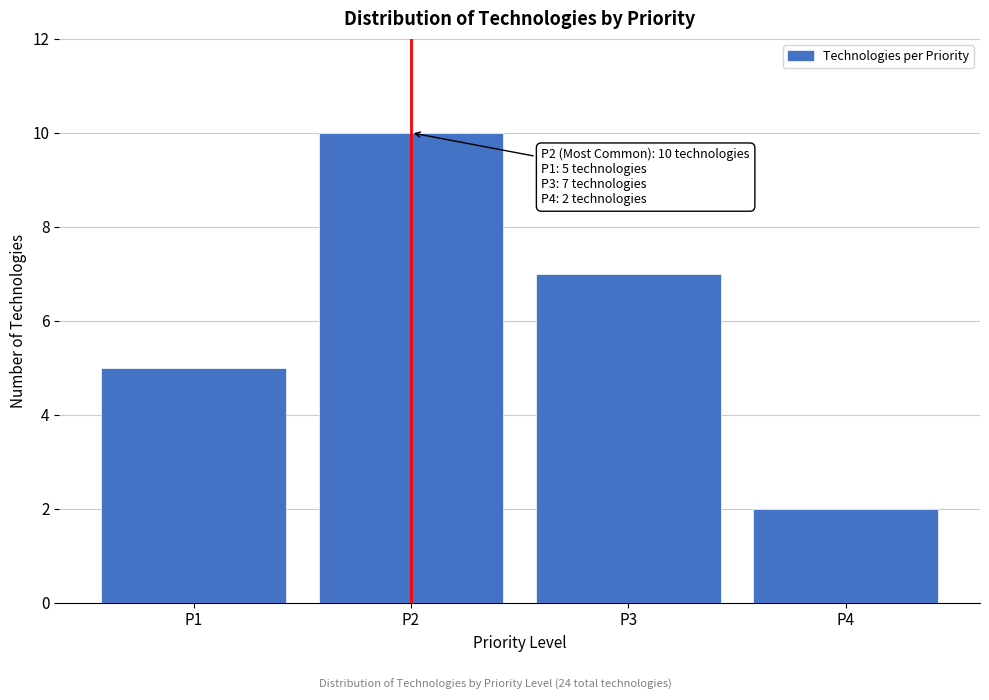

Reading left to right, transcribe all the data shown in this chart.

5	10	7	2